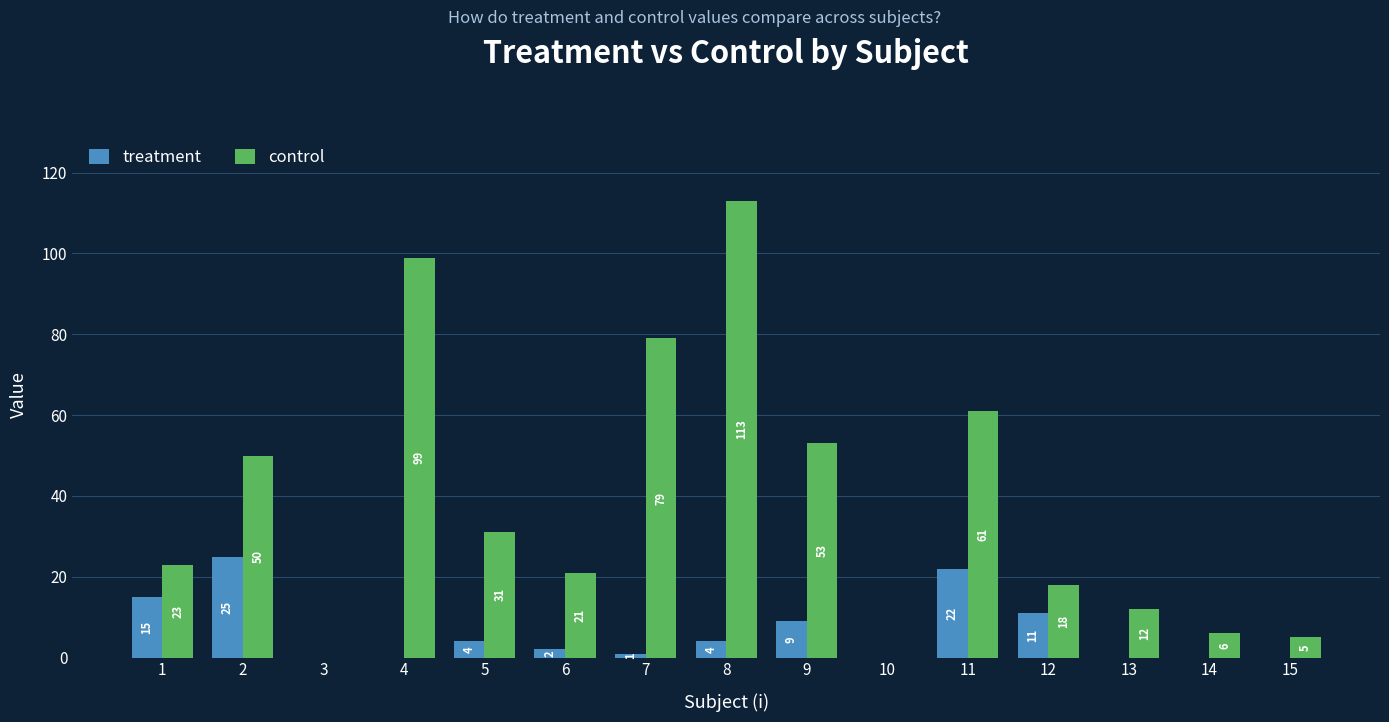

Are the bars horizontal?

No